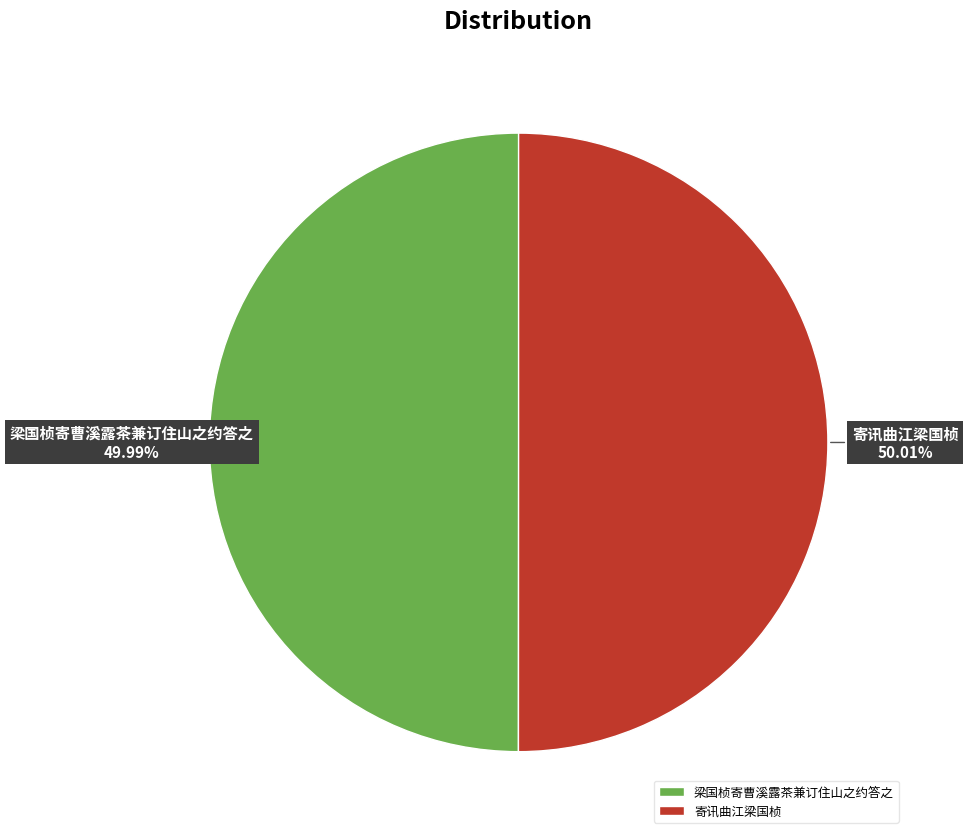

What is the total percentage of 寄讯曲江梁国桢 and 梁国桢寄曹溪露茶兼订住山之约答之?

100.0%